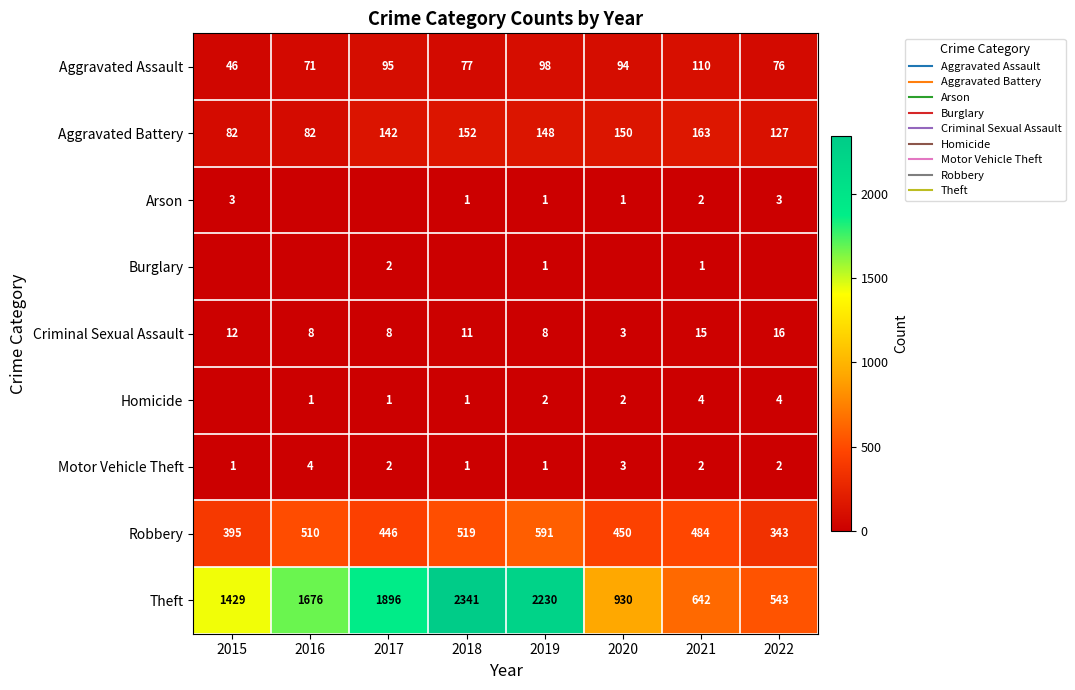

At which label does Criminal Sexual Assault first exceed 11?

2015